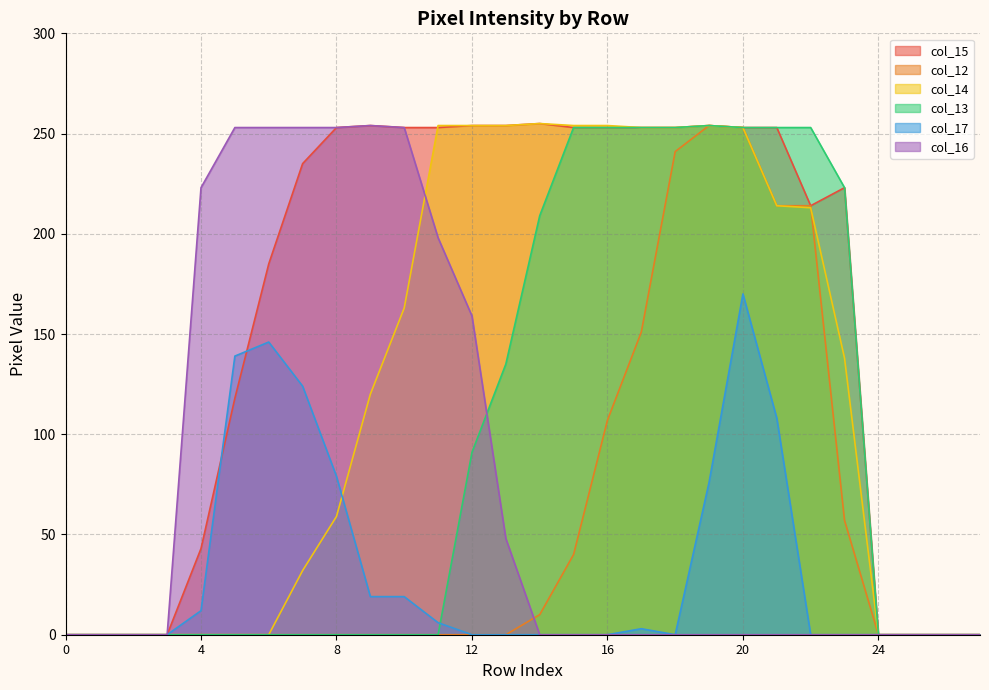

Rank the categories by col_16 value from lowest to highest.

0, 1, 2, 3, 14, 15, 16, 17, 18, 19, 20, 21, 22, 23, 24, 25, 26, 27, 13, 12, 11, 4, 5, 6, 7, 8, 10, 9